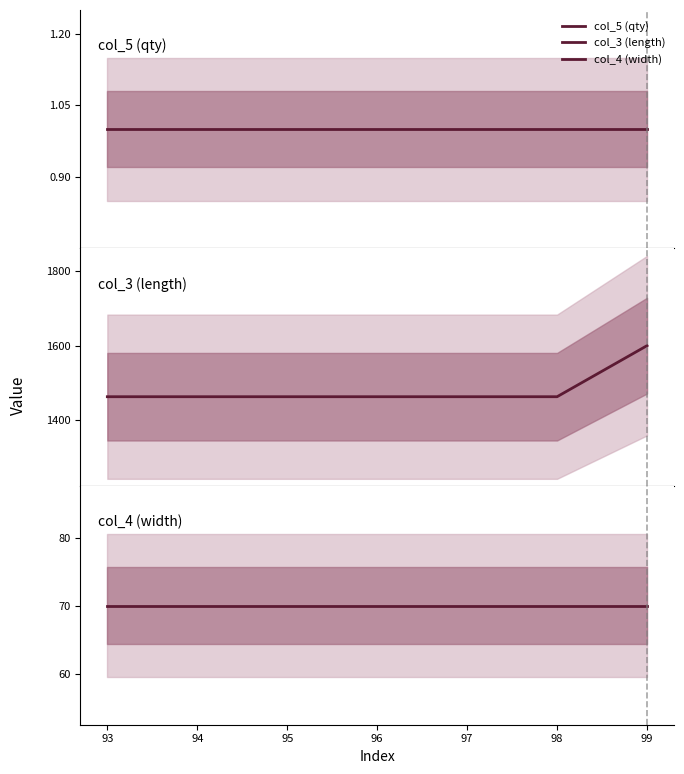

True or false: col_5 (qty) and col_4 (width) cross at least once.

False